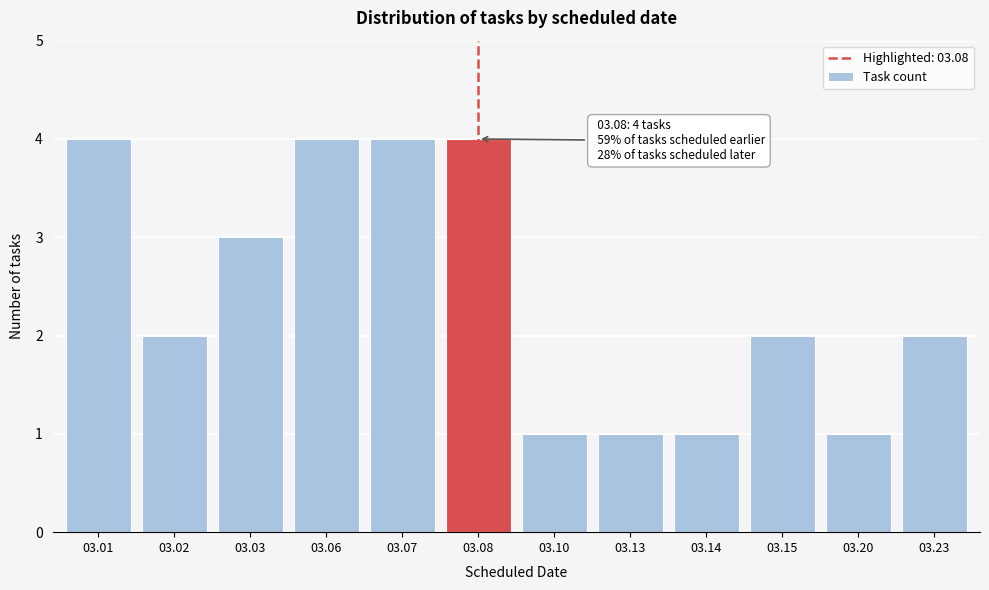

Reading left to right, list all the values displayed in this chart.

4	2	3	4	4	4	1	1	1	2	1	2